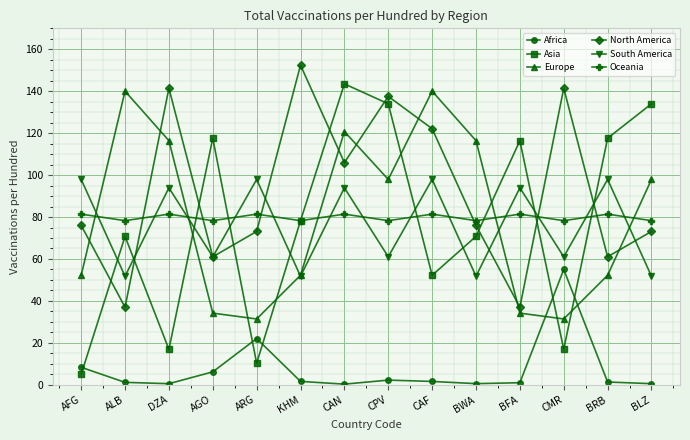

How many values in the Asia series are below 78?

7